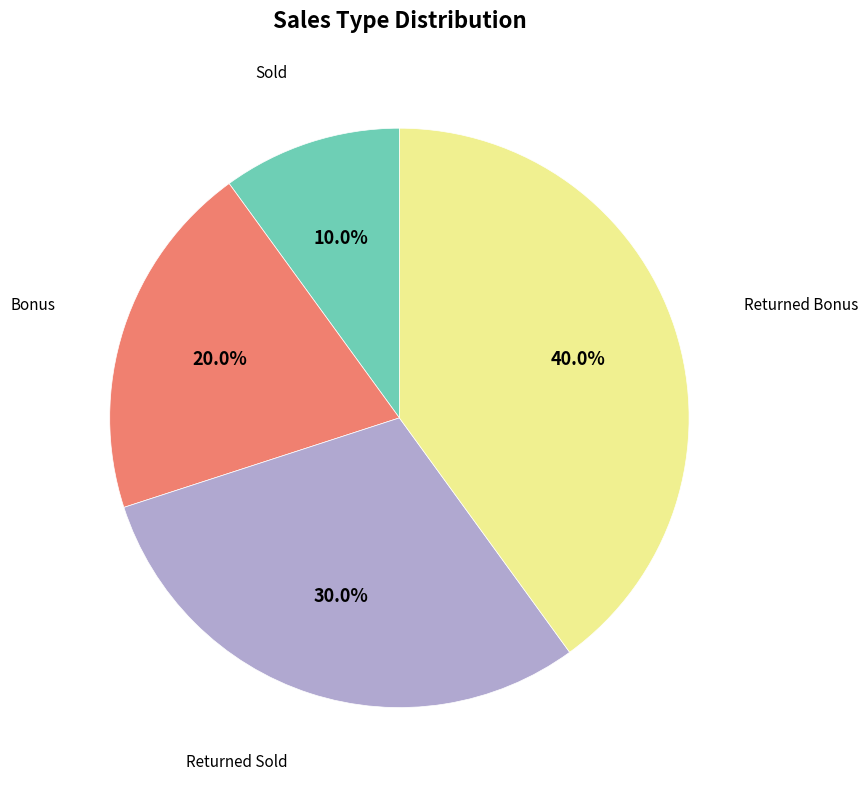

Does any single category account for the majority?

No